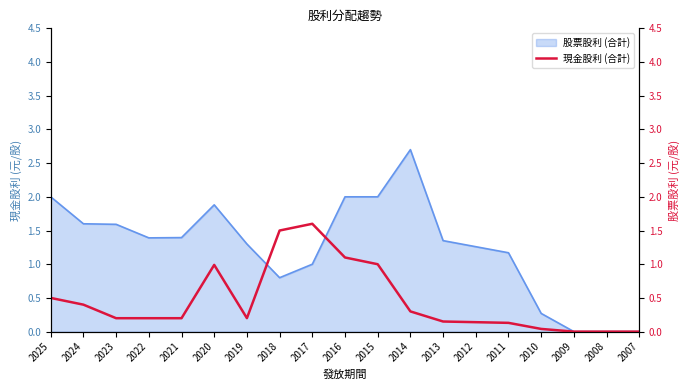

How many lines are shown in the chart?

1